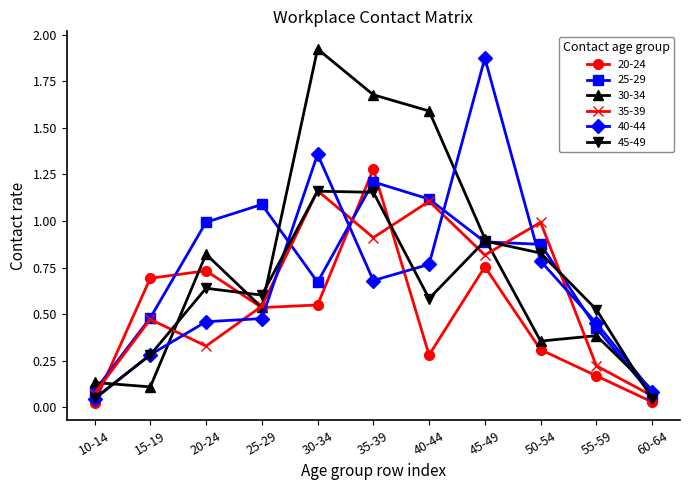

Is this an area chart (filled region under the line)?

No